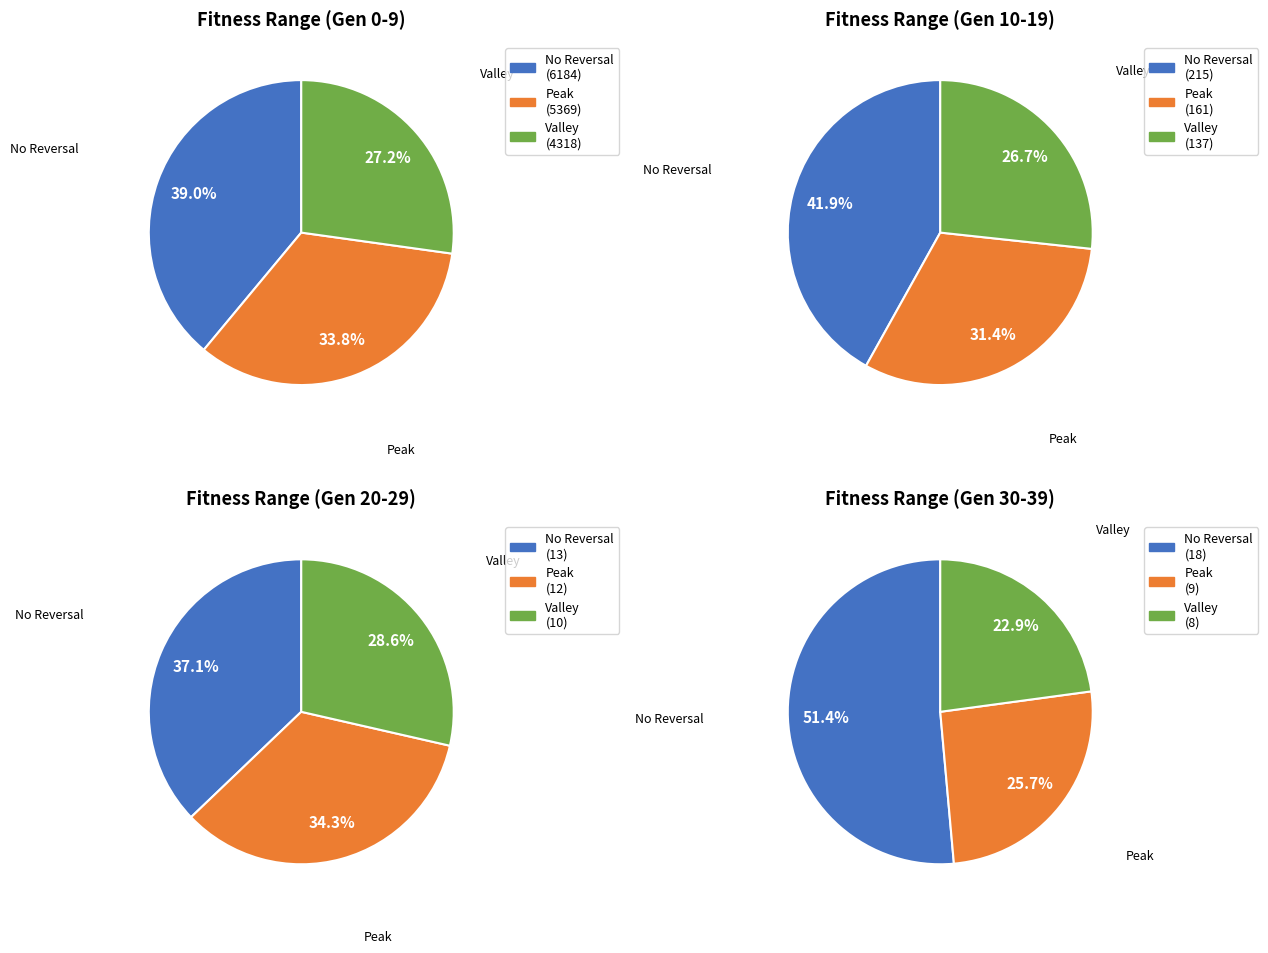

Which series has the widest spread of values?

No Reversal